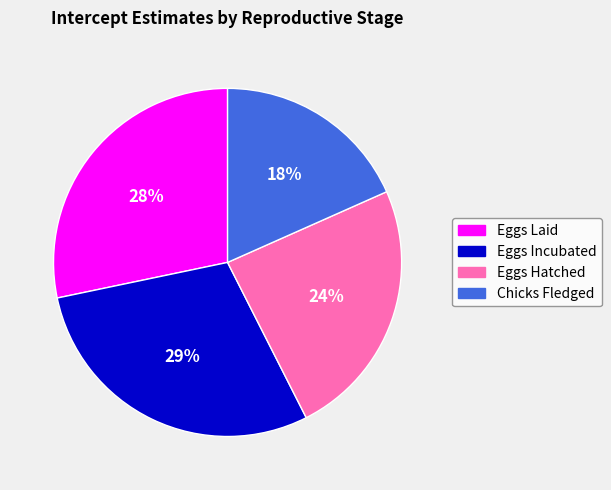

Does any single category account for the majority?

No